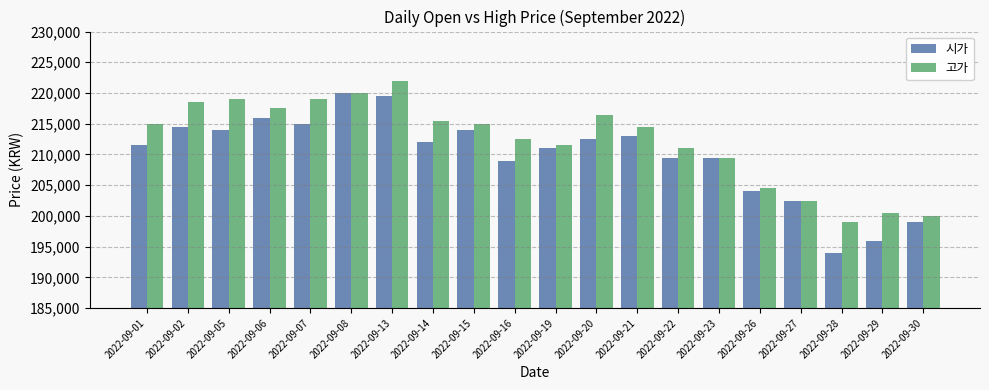

Reading left to right, extract all data points from this chart.

시가: 211500	214500	214000	216000	215000	220000	219500	212000	214000	209000	211000	212500	213000	209500	209500	204000	202500	194000	196000	199000
고가: 215000	218500	219000	217500	219000	220000	222000	215500	215000	212500	211500	216500	214500	211000	209500	204500	202500	199000	200500	200000